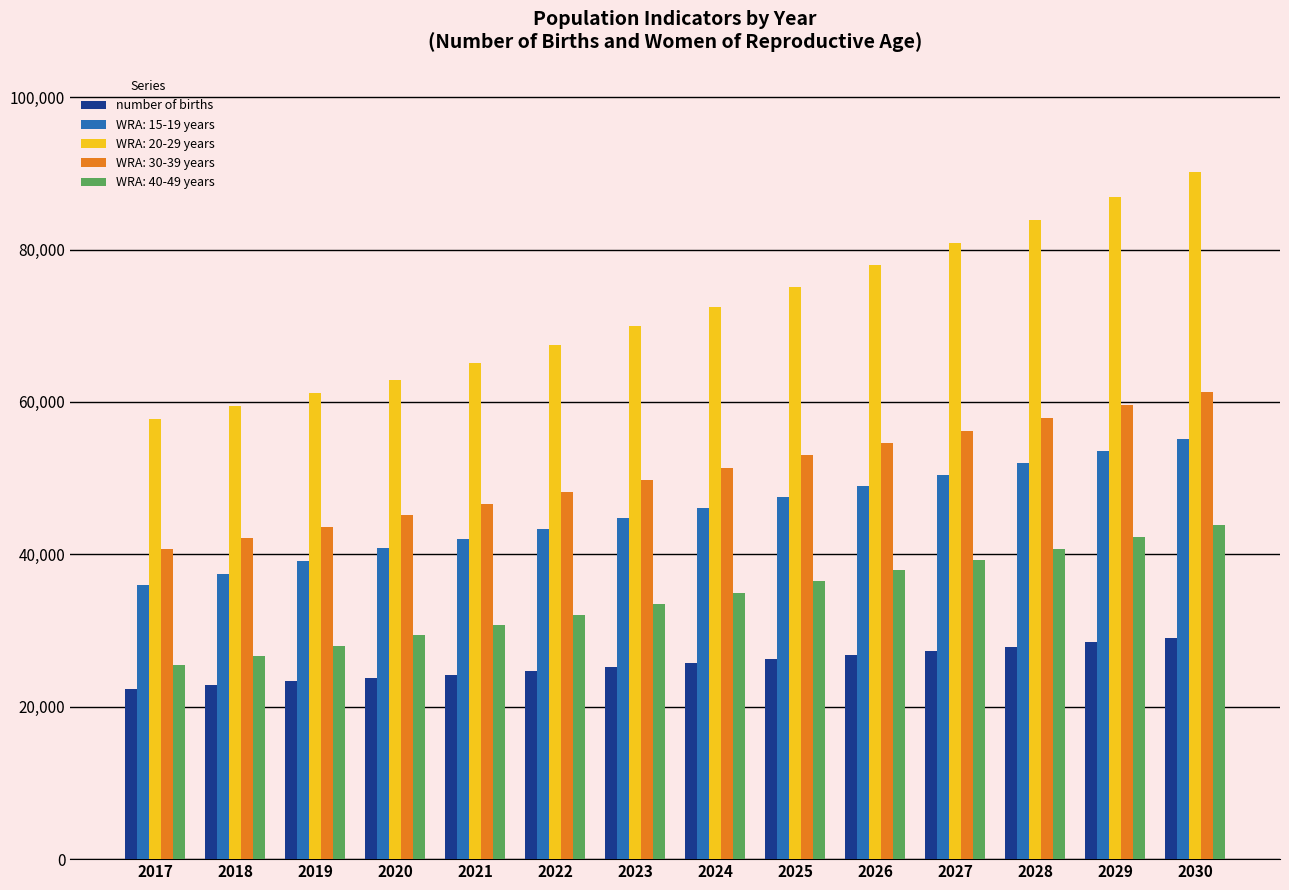

What is the sum of the WRA: 40-49 years values at 2019 and 2024?

63015.8